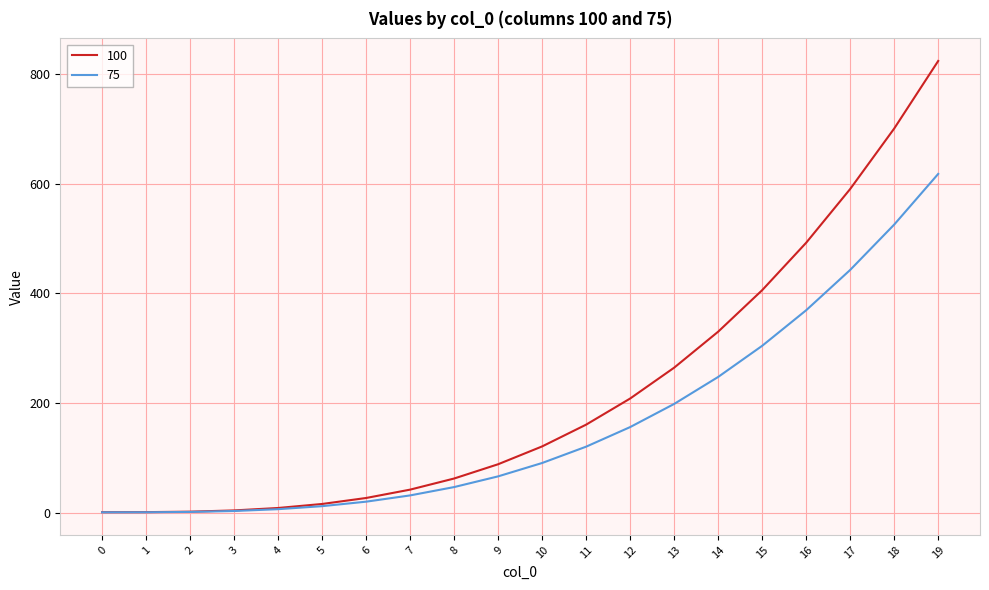

How many distinct data groups are displayed?

2